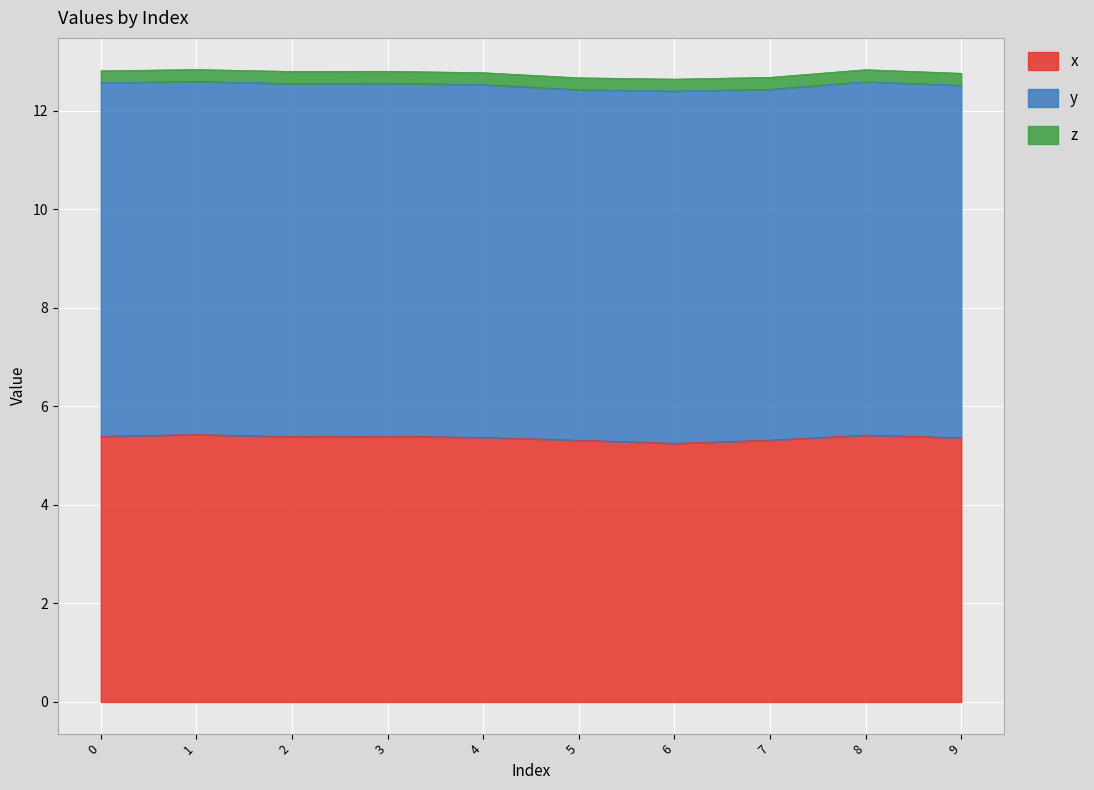

At which label is y closest to 7?

5